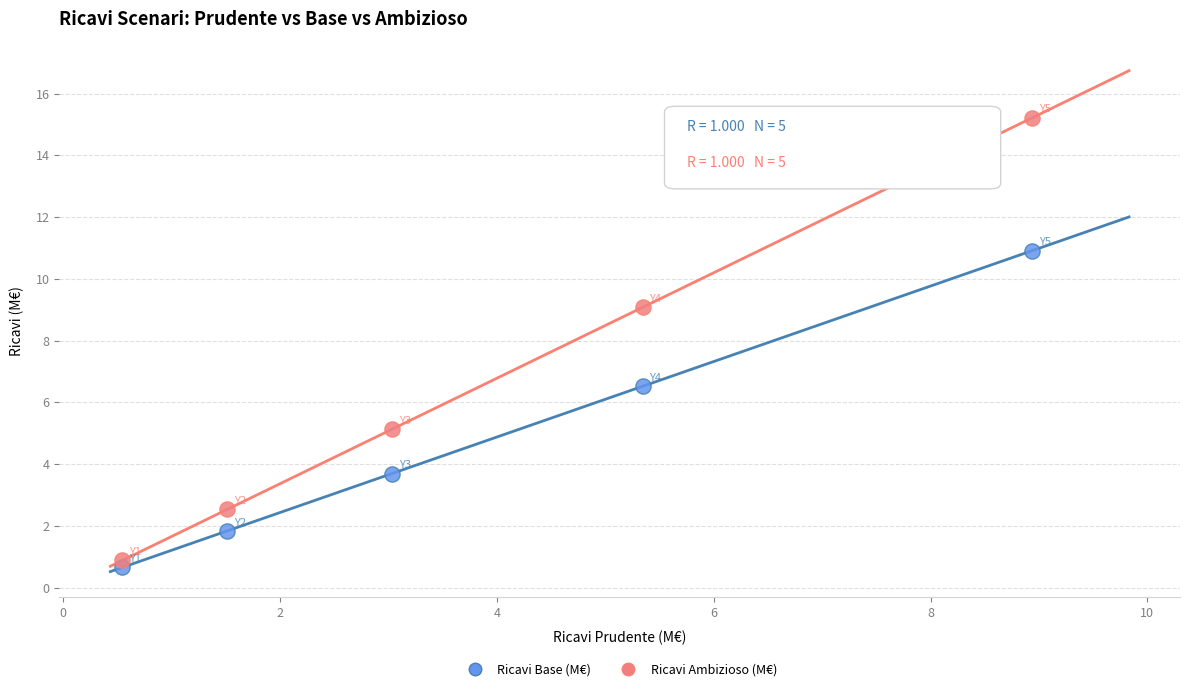

Across all series, what Y value is closest to 7?

6.5